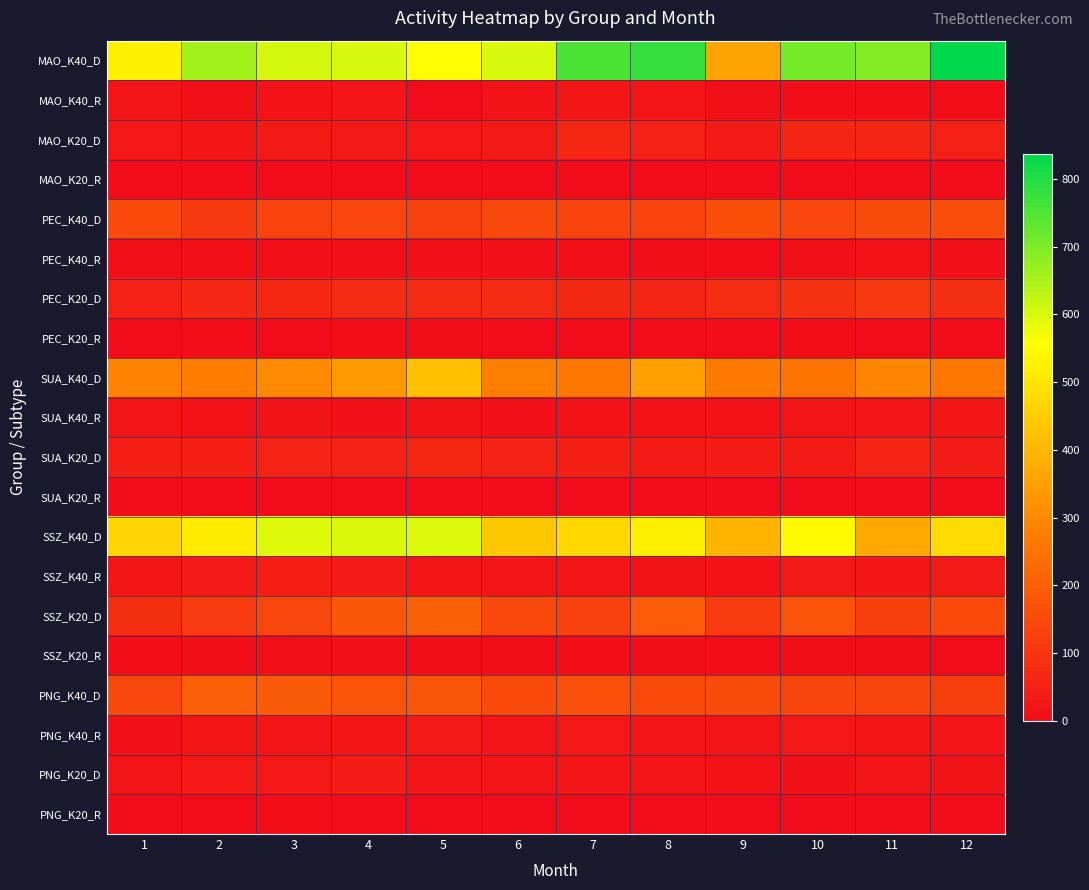

At how many categories does at least one series exceed 292?

12